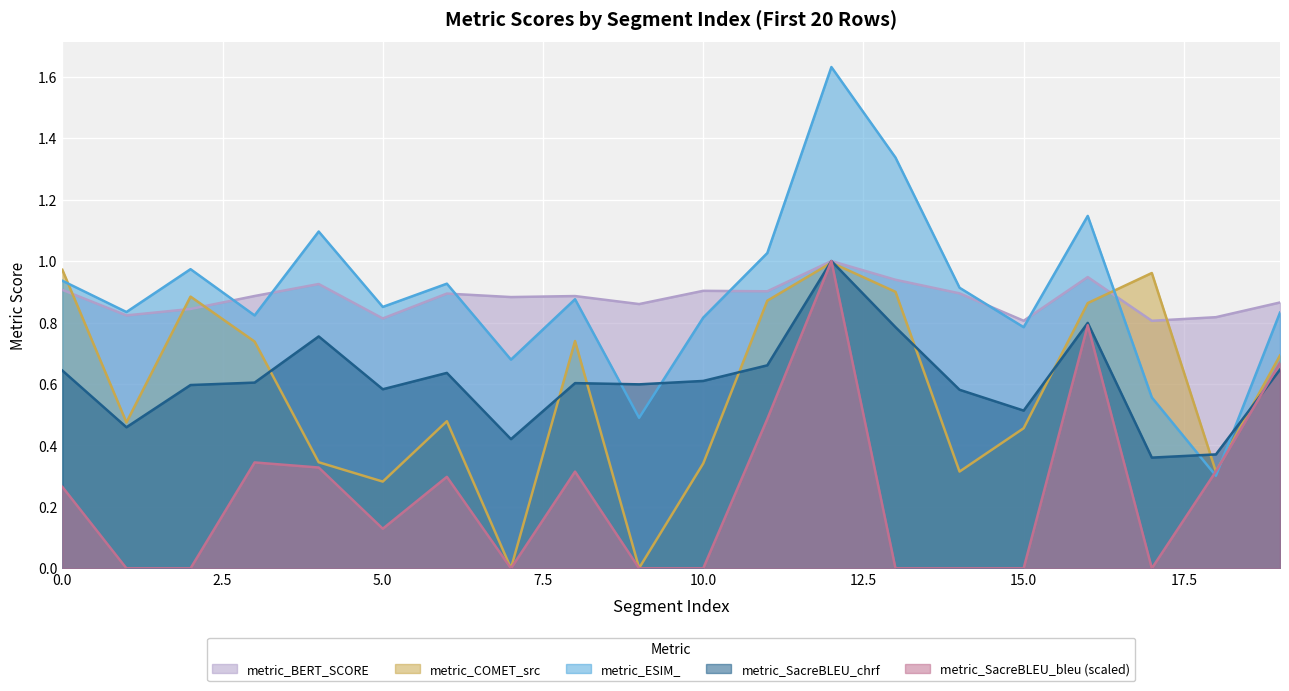

Rank the series by their maximum value, from lowest to highest.

metric_COMET_src, metric_BERT_SCORE, metric_SacreBLEU_chrf, metric_SacreBLEU_bleu, metric_ESIM_